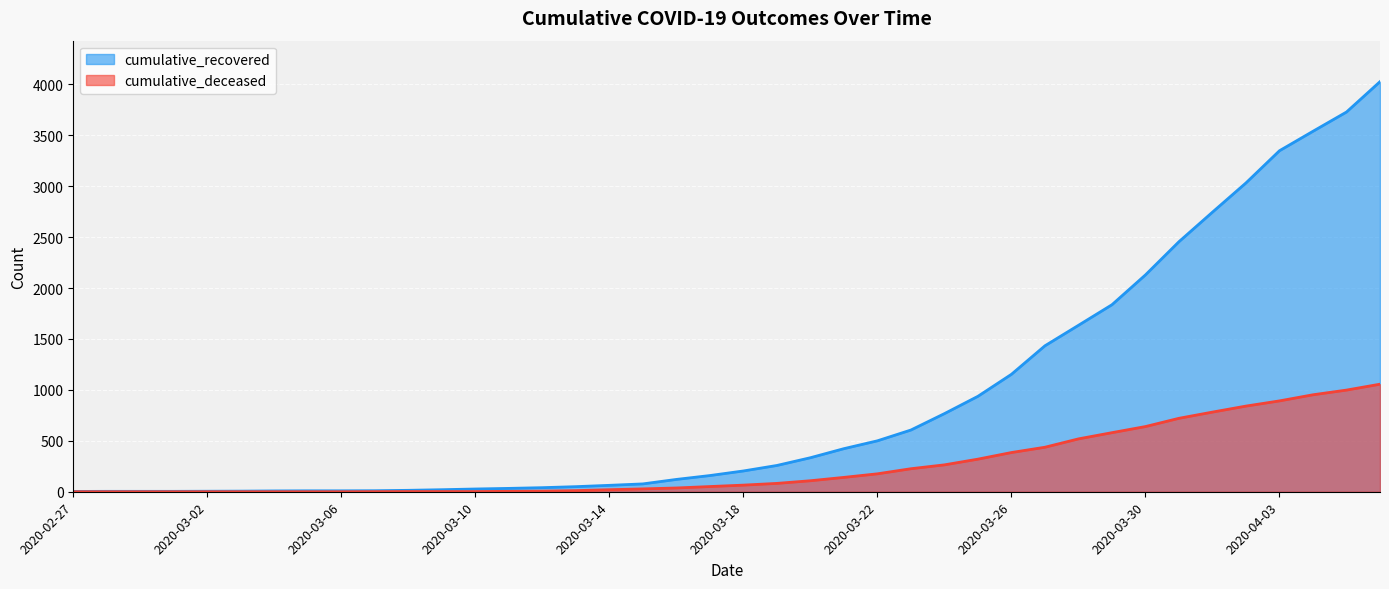

What is the difference between the highest and lowest values at 2020-03-14?

43